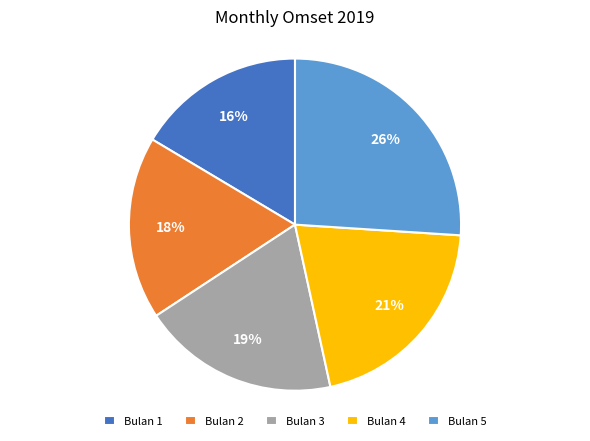

Which category has the biggest portion of the pie?

Bulan 5